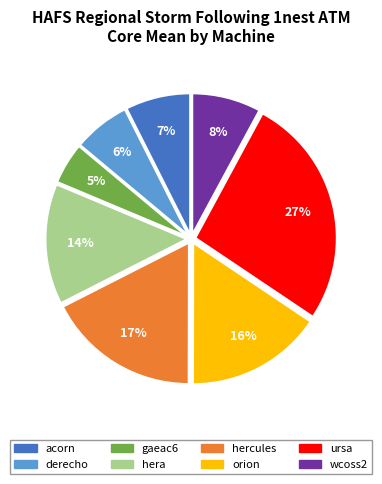

How many slices are in this pie chart?

8